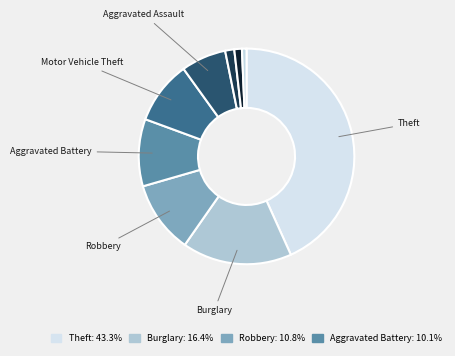

How many slices are in this pie chart?

9